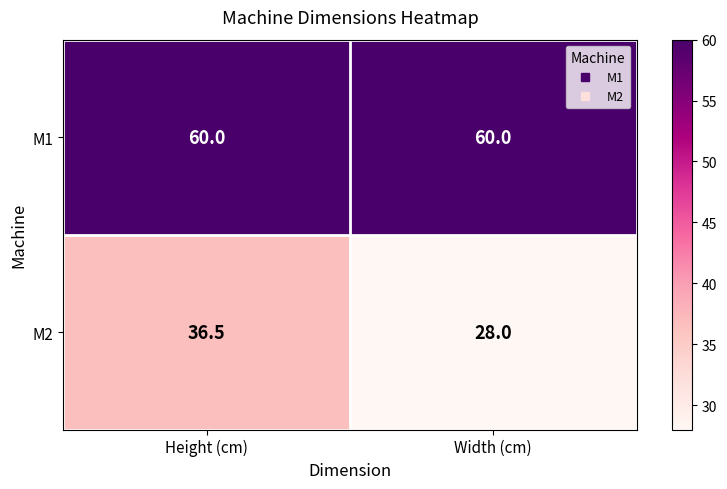

Which label corresponds to the smallest value in the chart?

Width (cm)